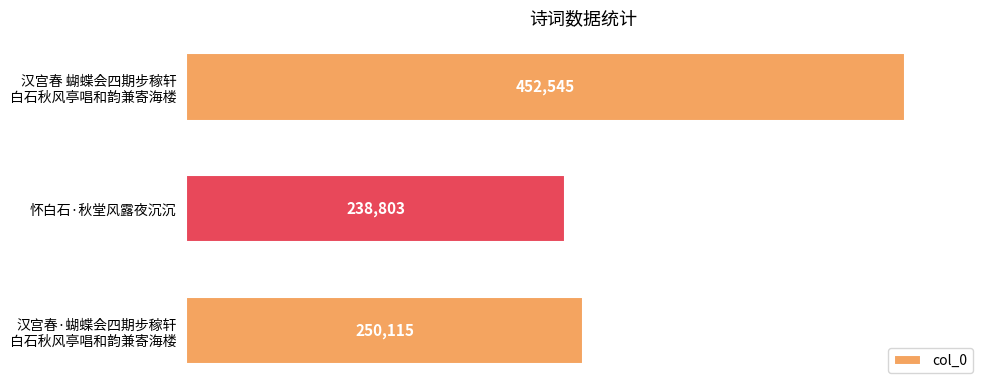

Reading top to bottom, transcribe all the data shown in this chart.

452545	238803	250115